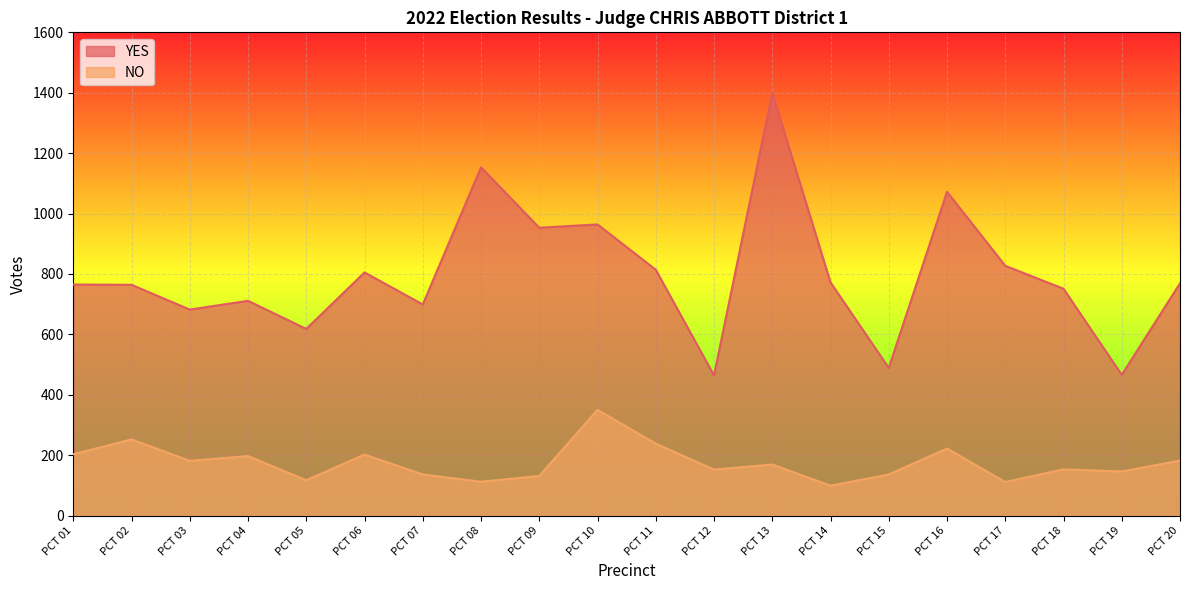

List the labels in order of NO value, smallest first.

PCT 14, PCT 17, PCT 08, PCT 05, PCT 09, PCT 07, PCT 15, PCT 19, PCT 12, PCT 18, PCT 13, PCT 03, PCT 20, PCT 04, PCT 06, PCT 01, PCT 16, PCT 11, PCT 02, PCT 10